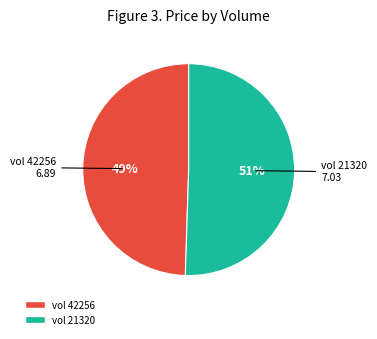

Count the number of slices in the pie.

2